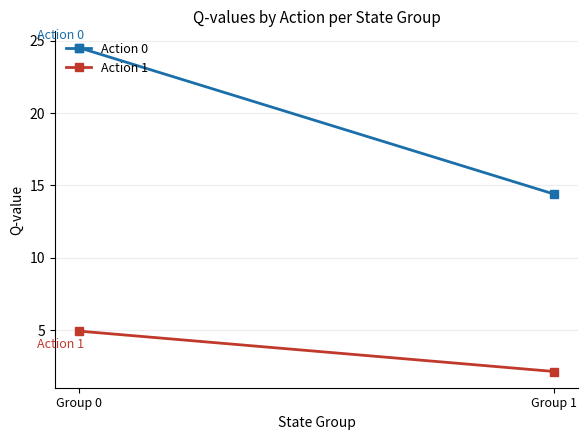

What is the difference between the maximum and minimum values in the Action 1 series?

2.8